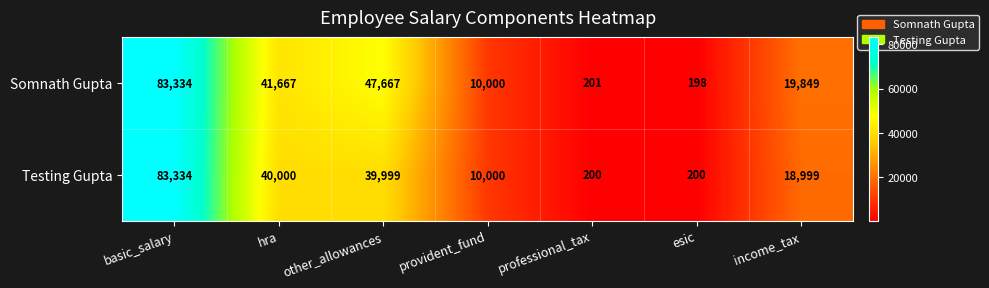

At which label does Somnath Gupta first exceed 19849?

basic_salary